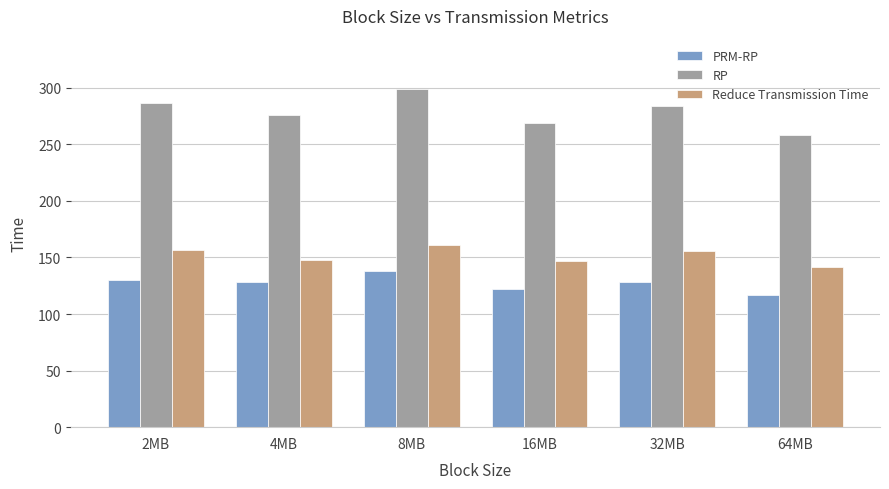

What is the maximum value shown in the chart?

298.6